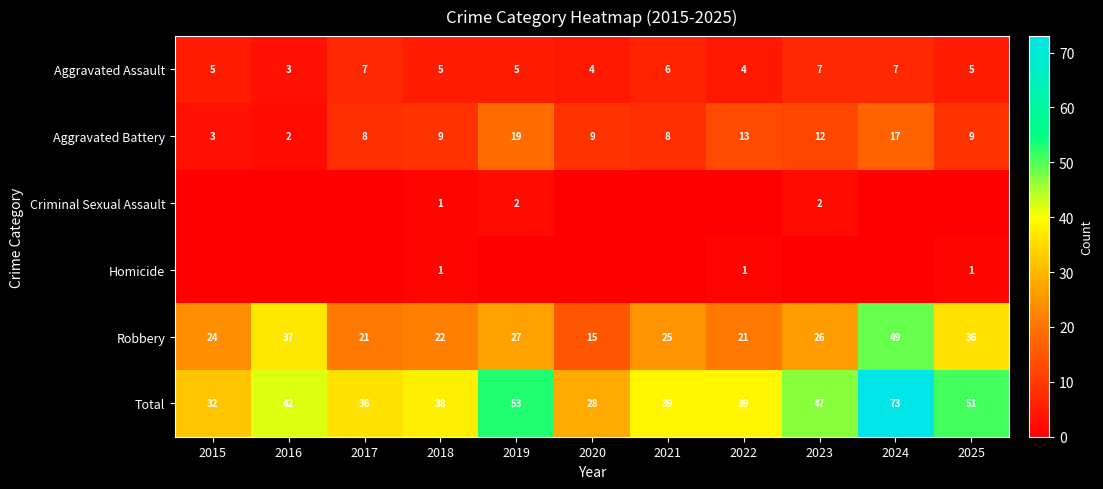

At which label does Total first exceed 39?

2016